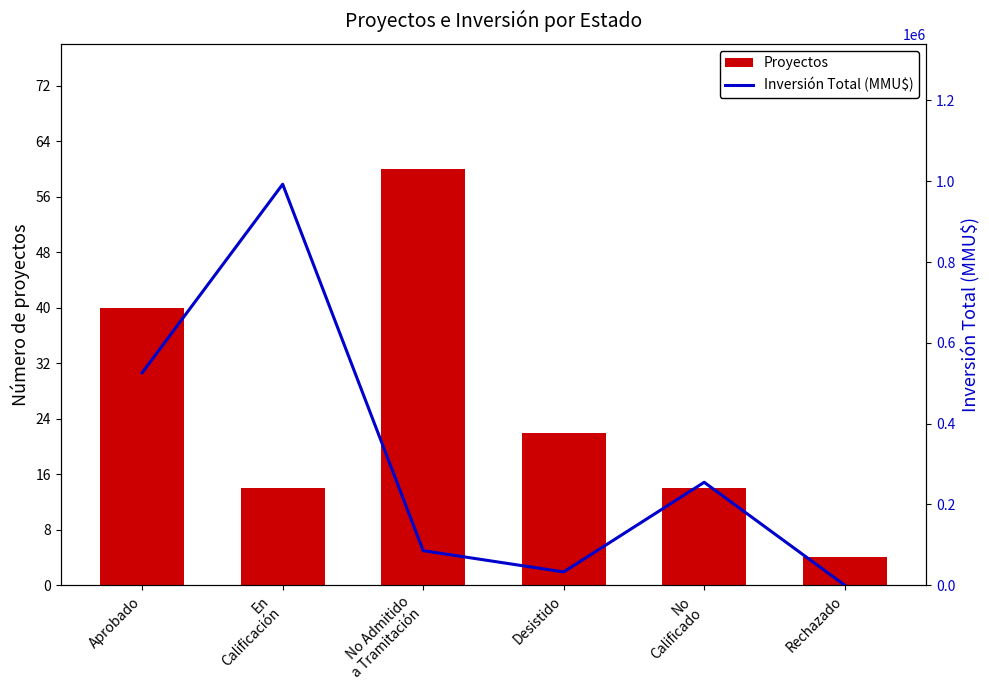

At which label does Inversión Total (MMU$) reach its minimum?

Rechazado